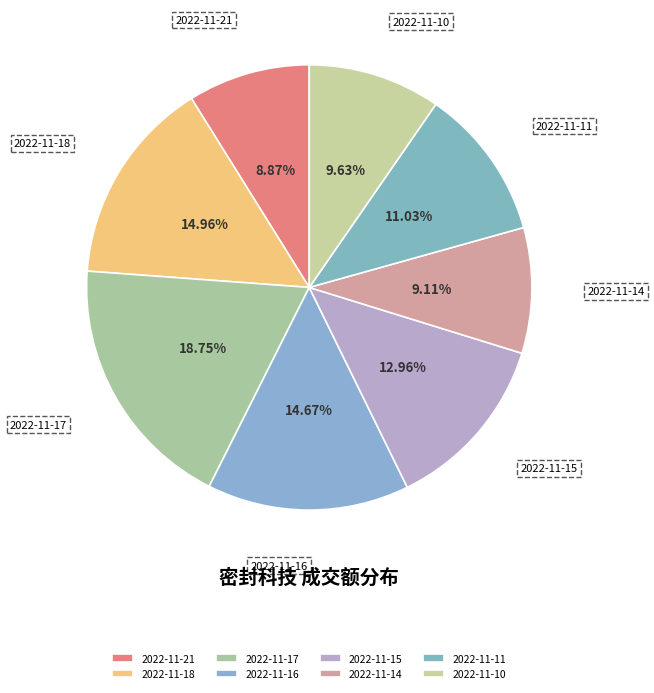

To the nearest percent, what is the average slice percentage?

12%